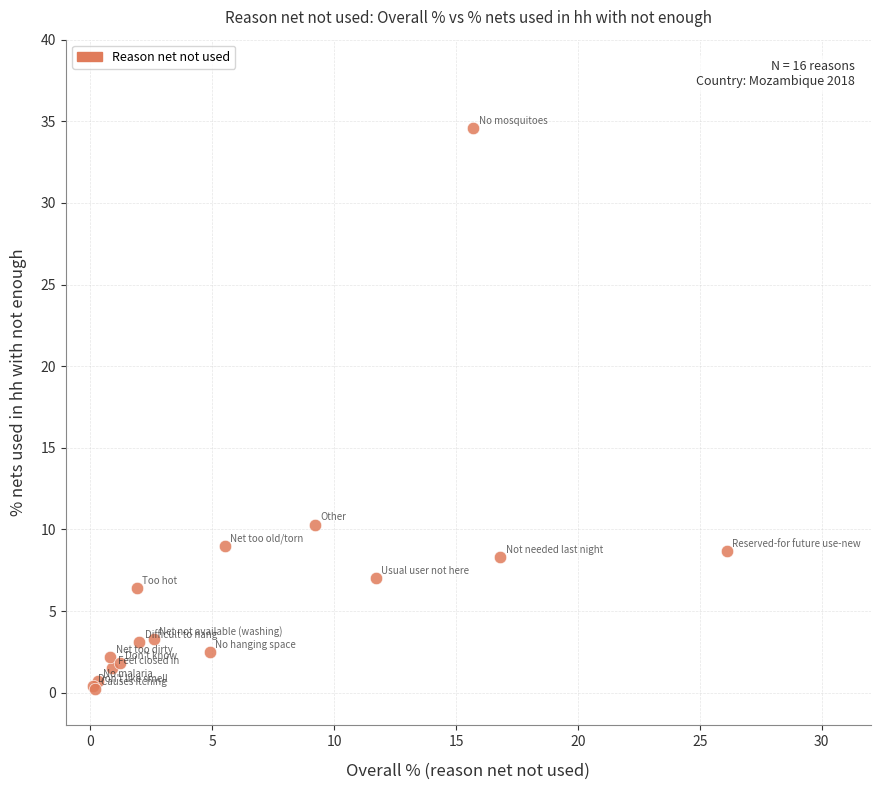

What Y value in the scatter plot is closest to 17?

10.3